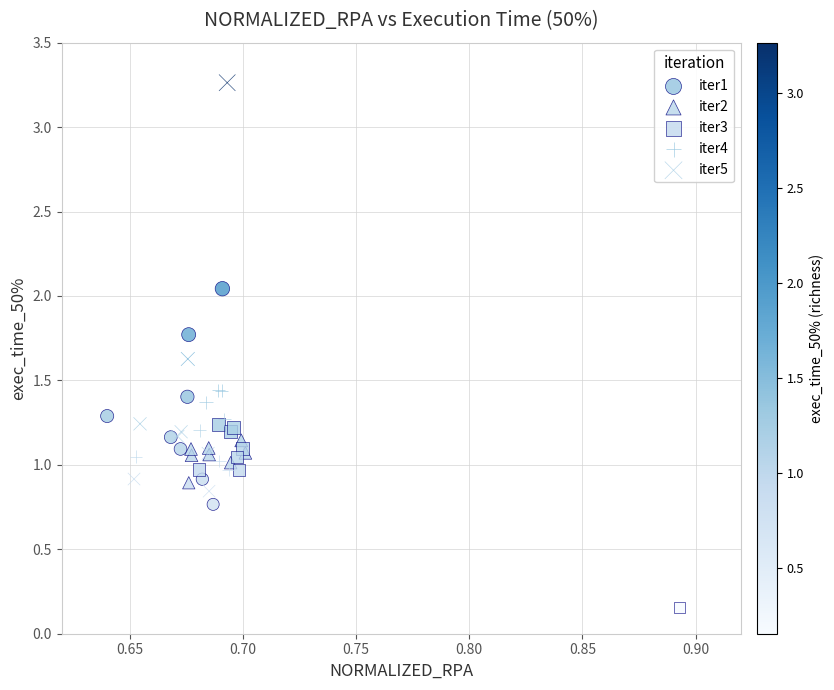

Which series contains the highest Y value?

iter5